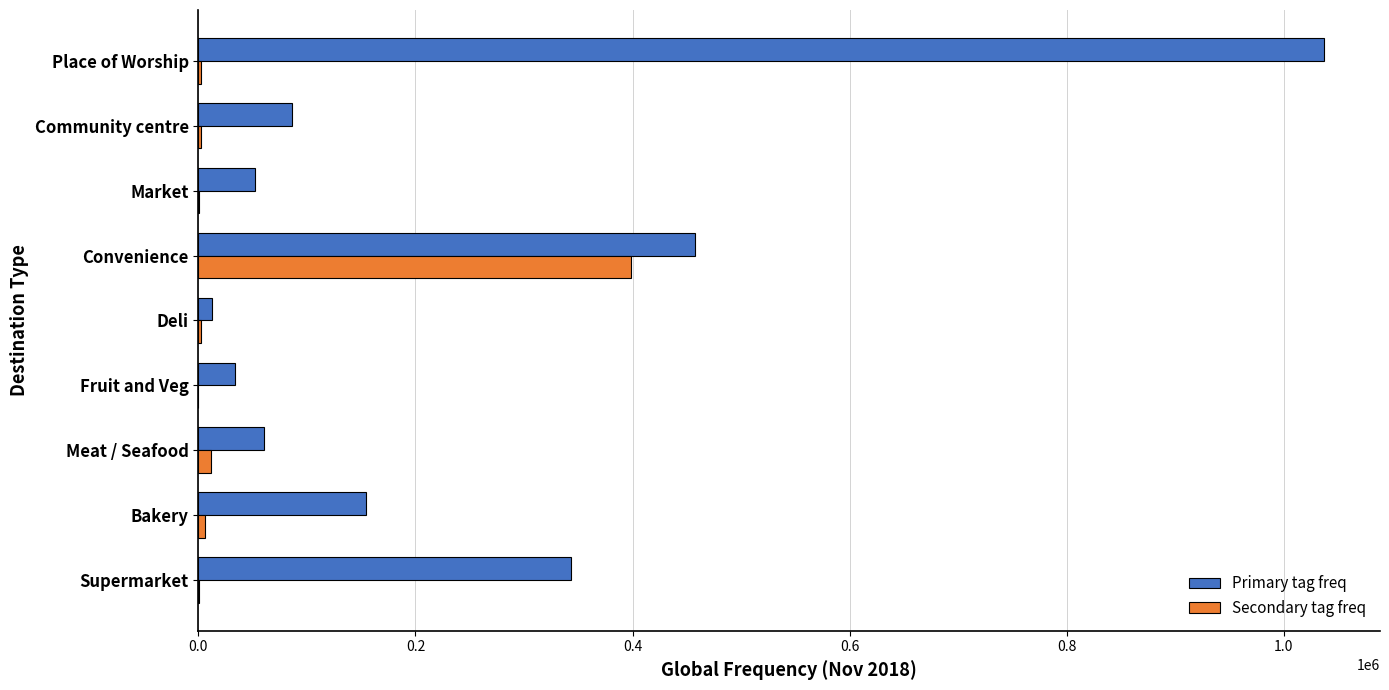

Which label corresponds to the largest value in the chart?

Place of Worship